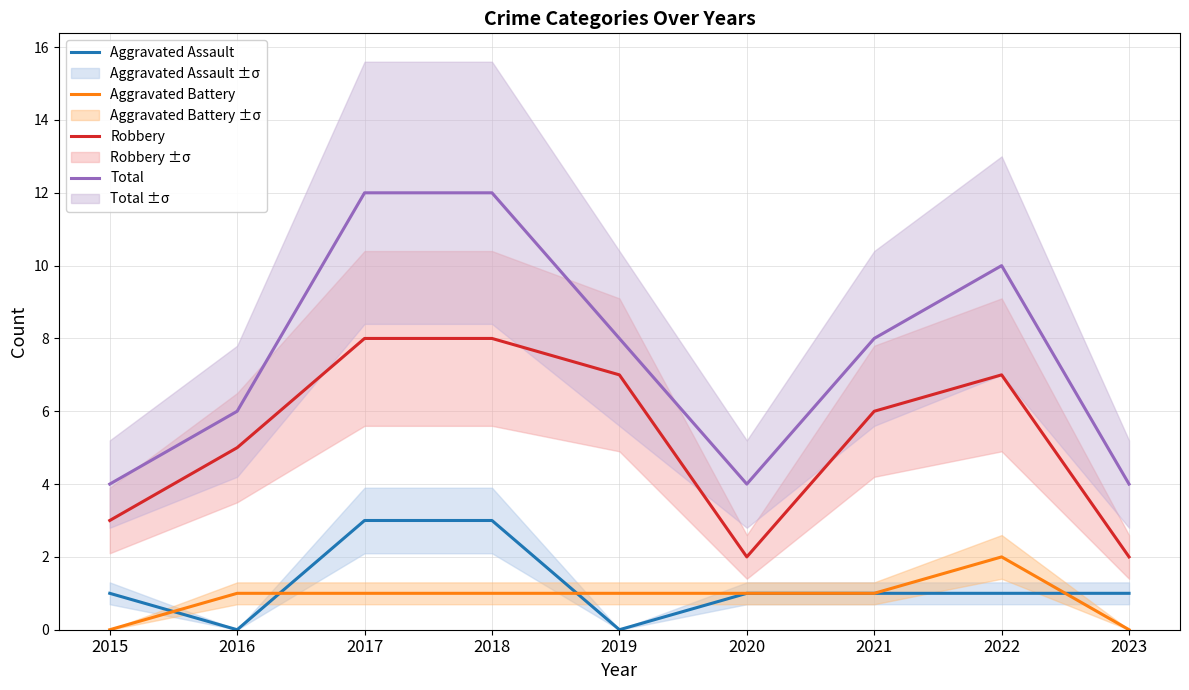

Reading left to right, what are all the values shown in this chart?

Aggravated Assault: 2015=1	2016=0	2017=3	2018=3	2019=0	2020=1	2021=1	2022=1	2023=1
Aggravated Battery: 2015=0	2016=1	2017=1	2018=1	2019=1	2020=1	2021=1	2022=2	2023=0
Robbery: 2015=3	2016=5	2017=8	2018=8	2019=7	2020=2	2021=6	2022=7	2023=2
Total: 2015=4	2016=6	2017=12	2018=12	2019=8	2020=4	2021=8	2022=10	2023=4